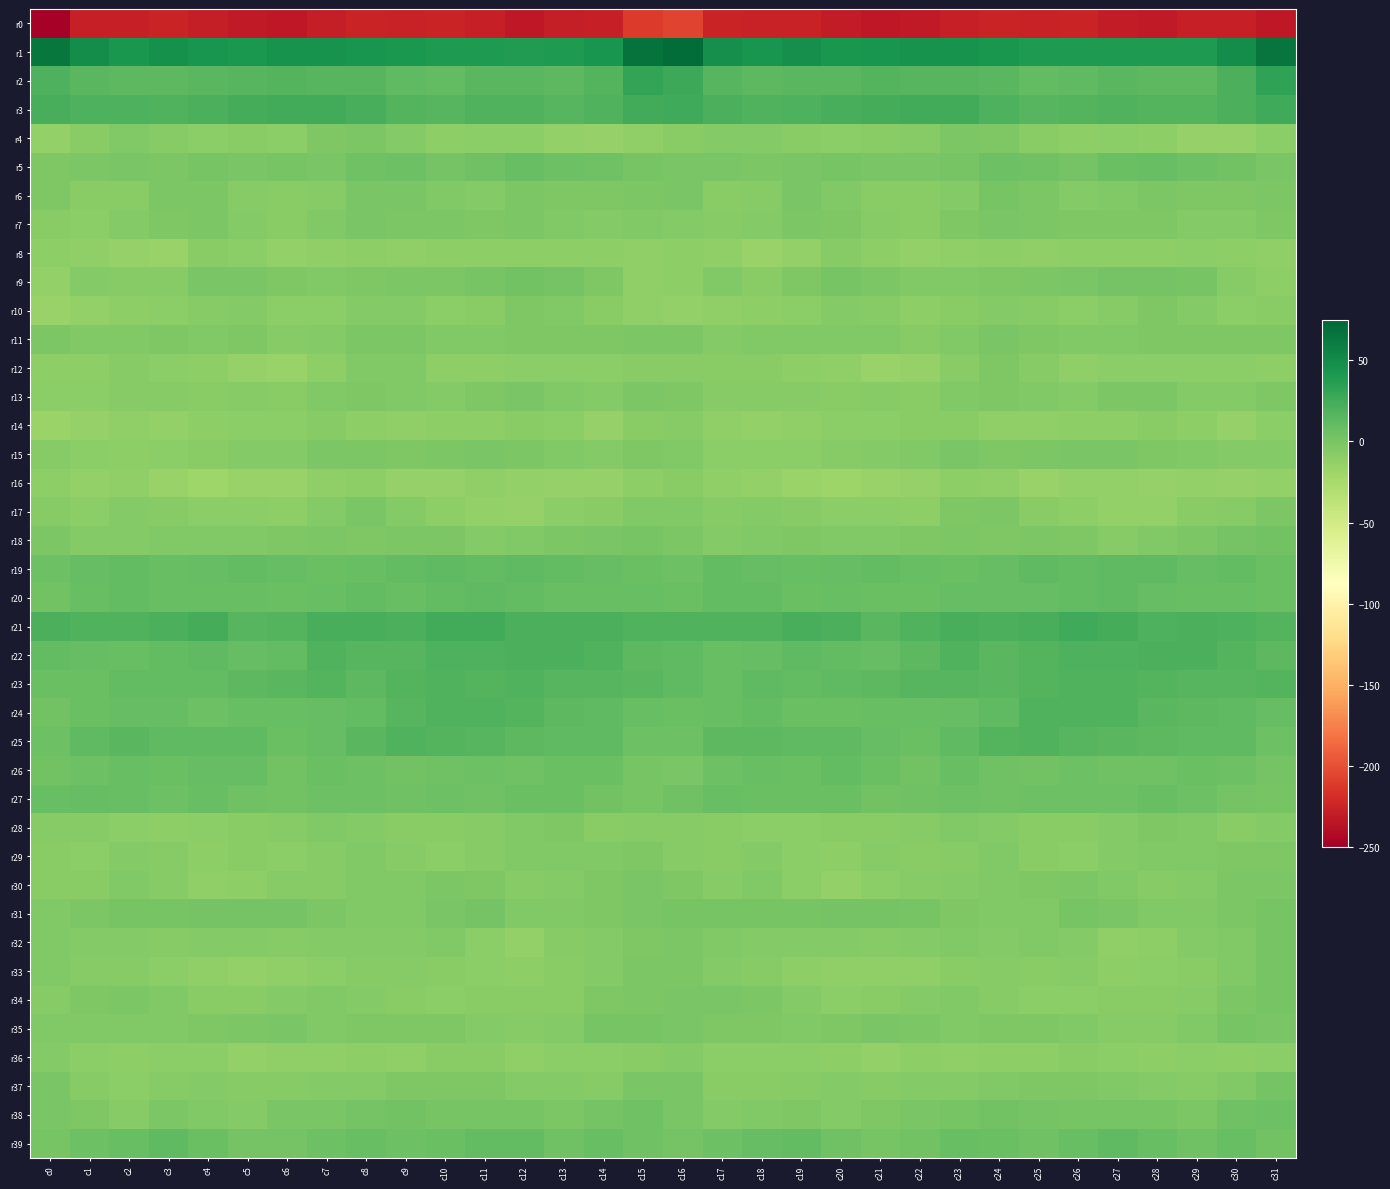

Which label corresponds to the largest value in the chart?

c16